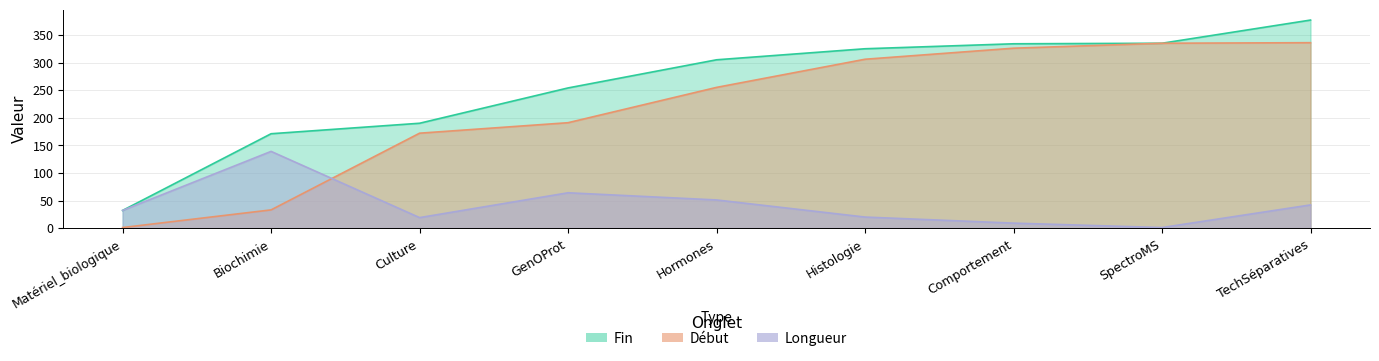

Does the chart display data point markers on the line(s)?

No